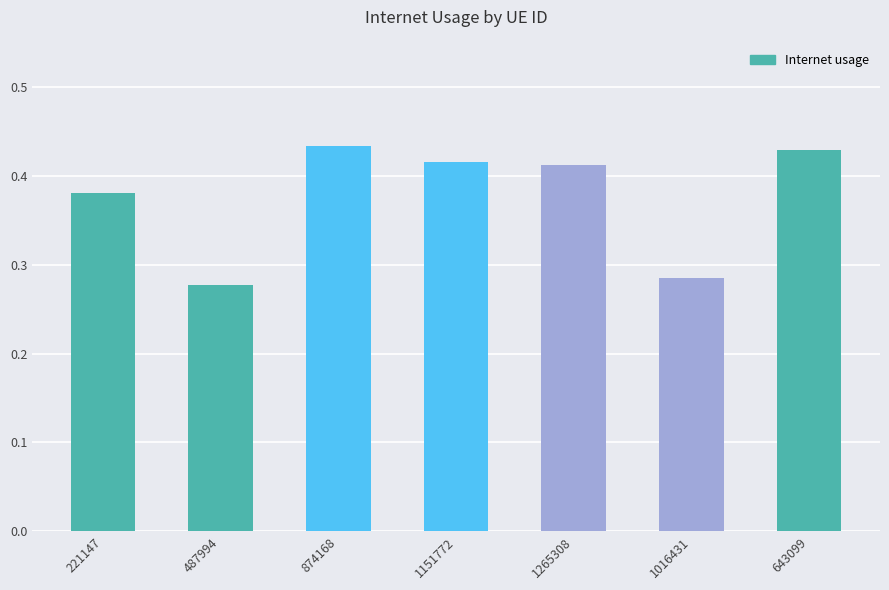

What is the sum of the values at 874168 and 487994?

0.7